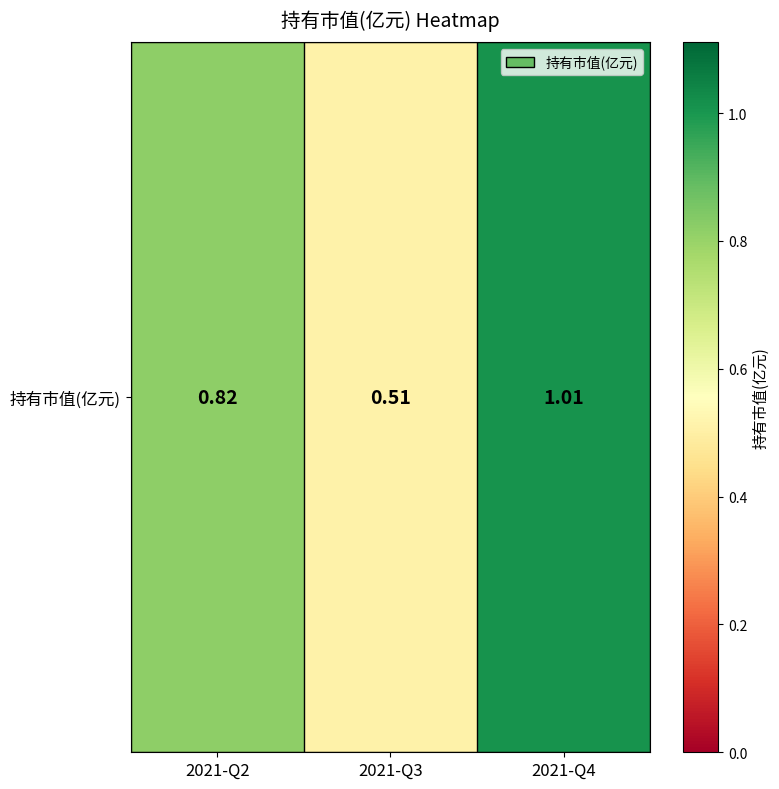

Reading left to right, list all the values displayed in this chart.

2021-Q2=0.8	2021-Q3=0.5	2021-Q4=1.0